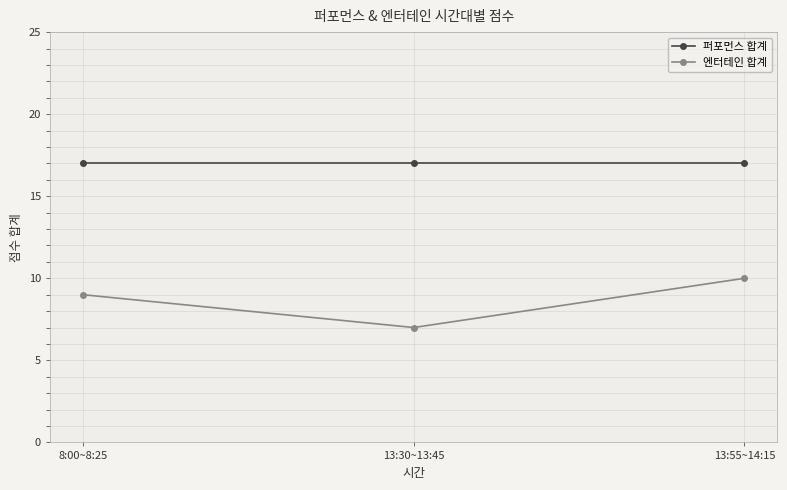

How many lines are shown in the chart?

2